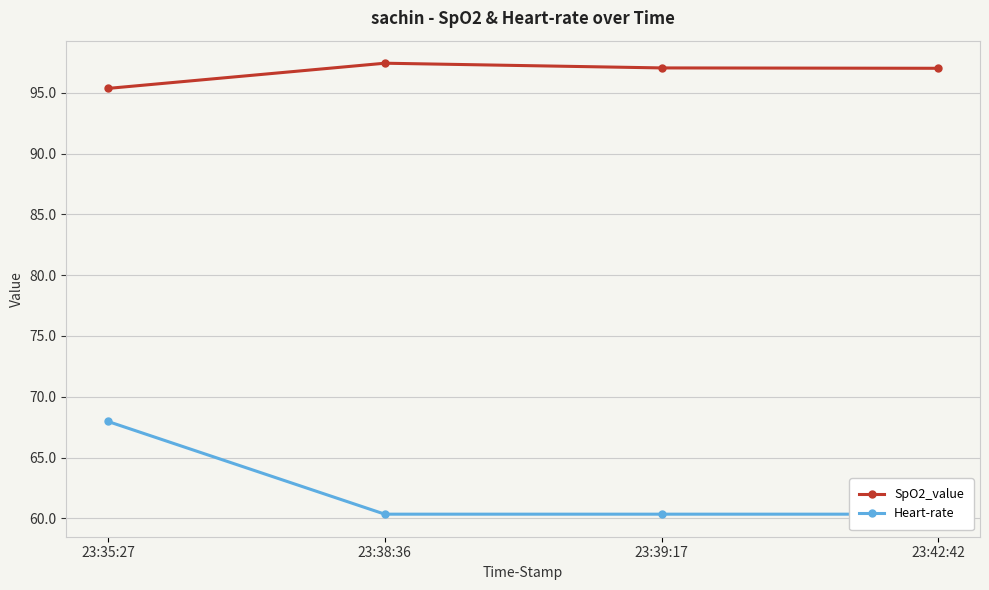

Rank the series at 23:35:27 from lowest to highest value.

Heart-rate, SpO2_value